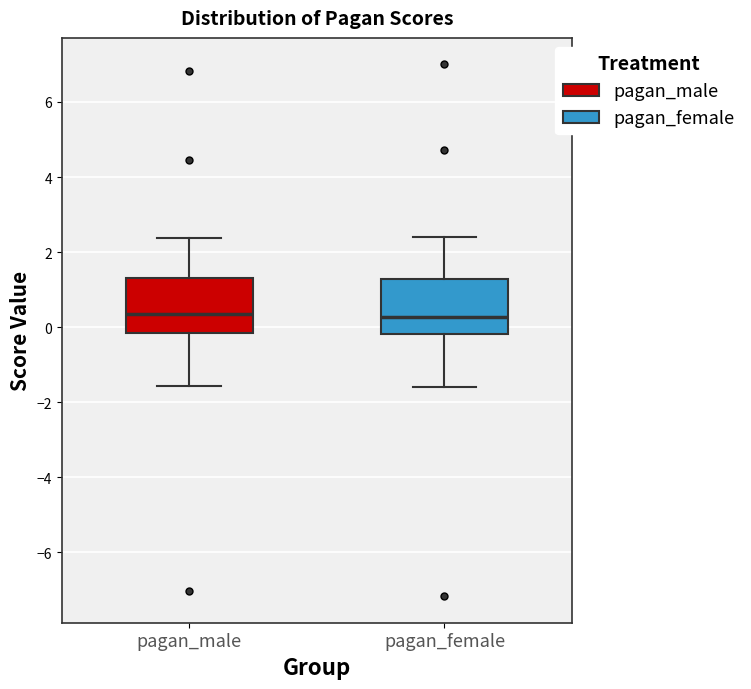

Reading left to right, transcribe this box plot: for each box, give where its median line is, the range the box spans, and where its two whiskers end, as read against the y-axis. The values are not printed on the chart, so give them approximately, as read against the axis.

pagan_male: median 0.4, box -0.2 to 1.2, whiskers -1.6 to 2.4
pagan_female: median 0.2, box -0.2 to 1.2, whiskers -1.6 to 2.4